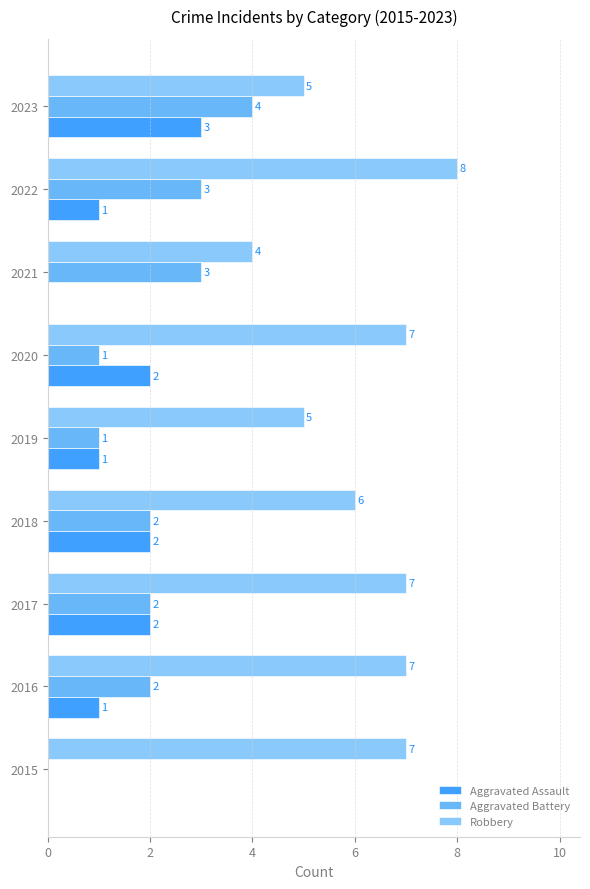

Between 2019 and 2021, which series saw the biggest shift?

Aggravated Battery